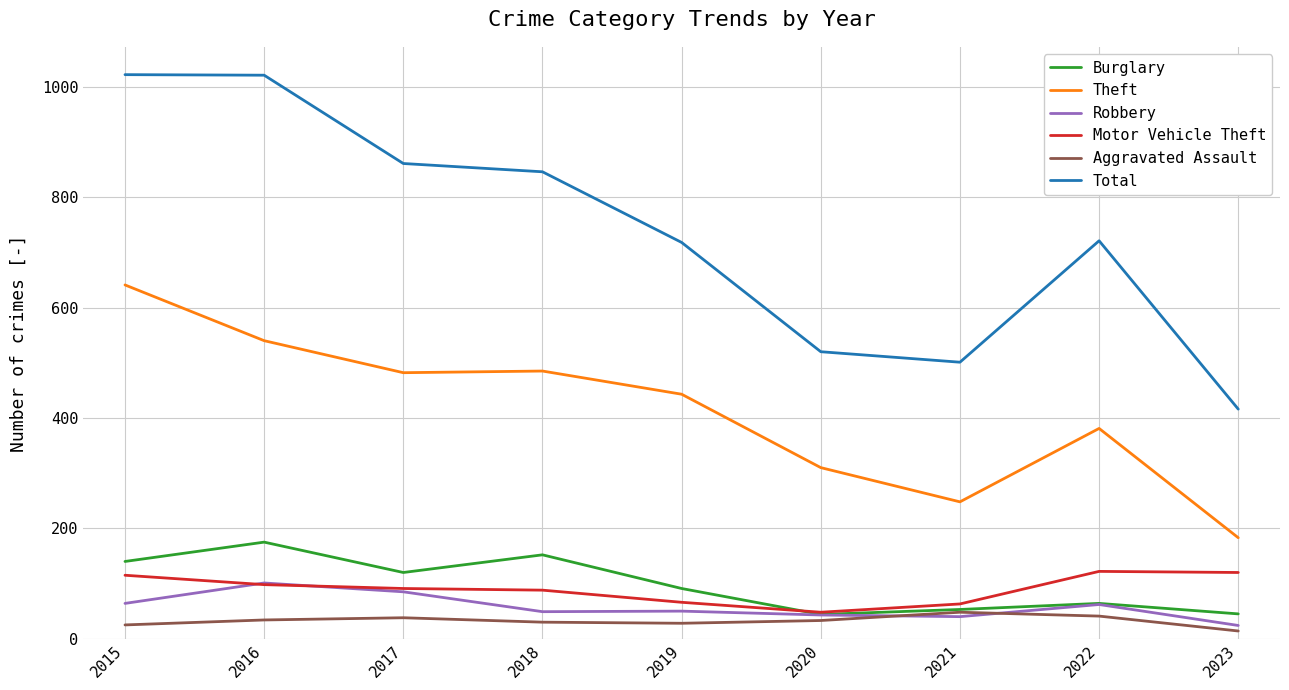

What is the highest value of the Robbery series?

101